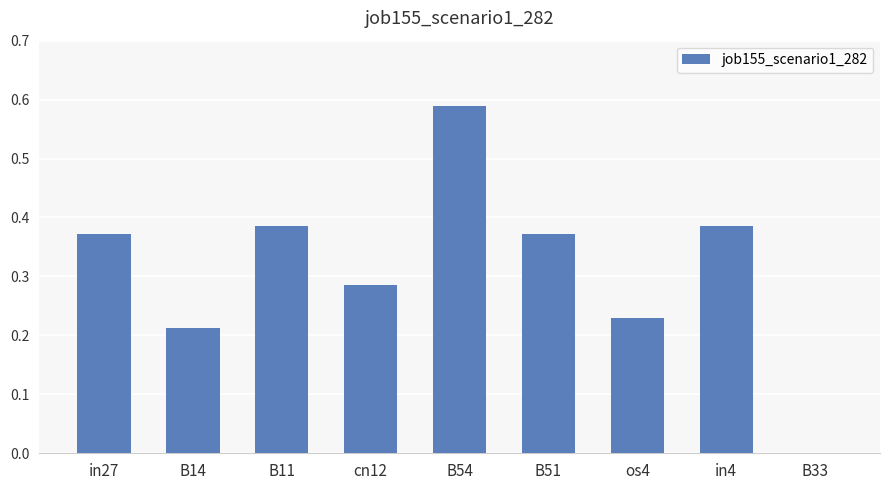

How many series are shown in this chart?

1